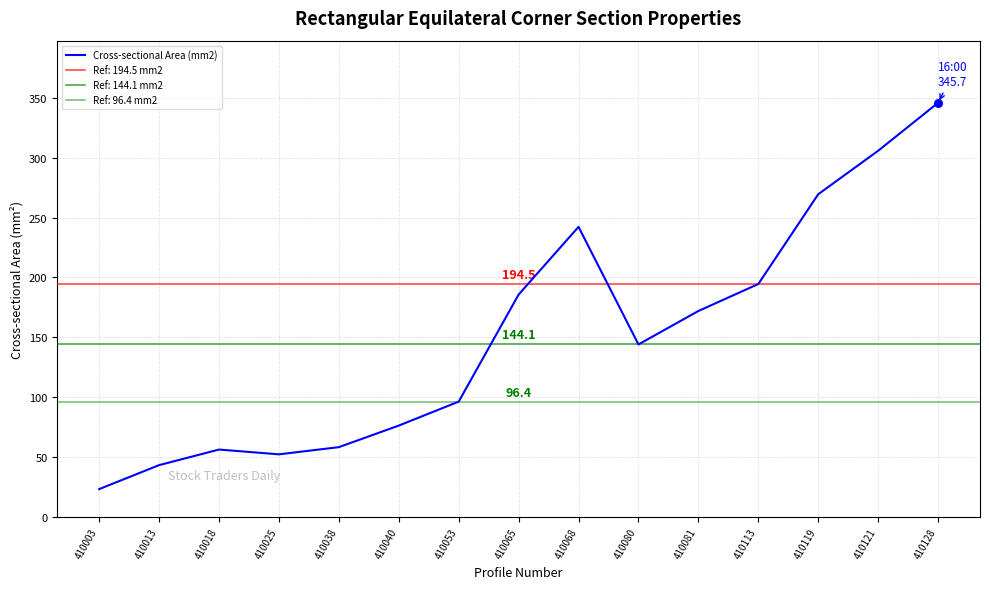

What is the ratio of the value at 410013 to the value at 410113?

0.2